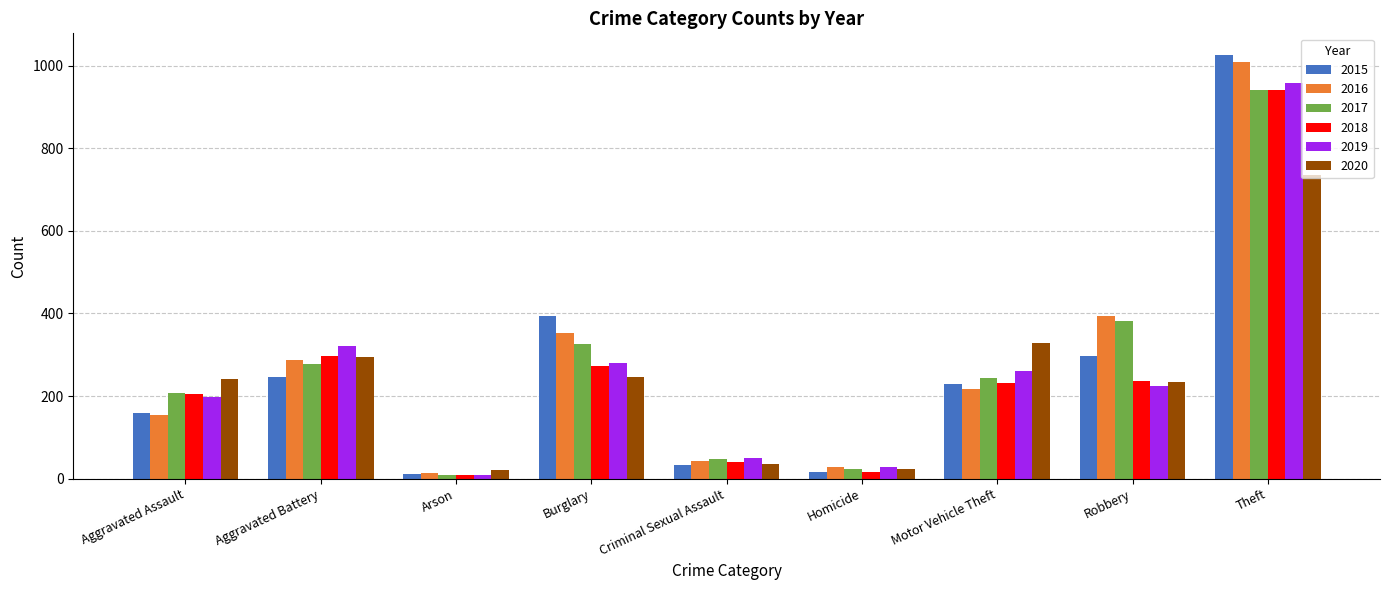

How many categories are shown in the chart?

9